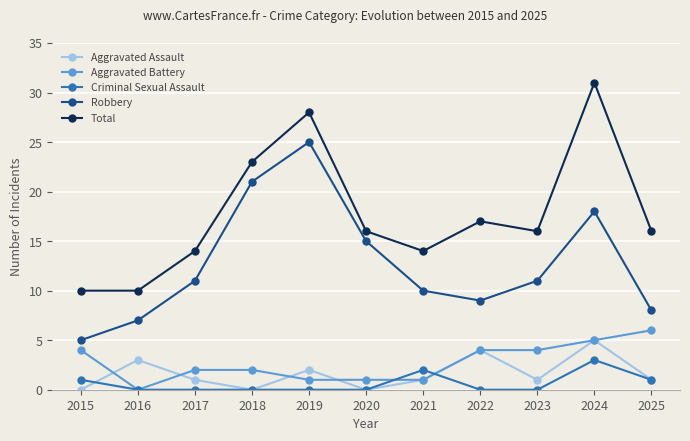

Reading left to right, extract all data points from this chart.

Aggravated Assault: 0	3	1	0	2	0	1	4	1	5	1
Aggravated Battery: 4	0	2	2	1	1	1	4	4	5	6
Criminal Sexual Assault: 1	0	0	0	0	0	2	0	0	3	1
Robbery: 5	7	11	21	25	15	10	9	11	18	8
Total: 10	10	14	23	28	16	14	17	16	31	16